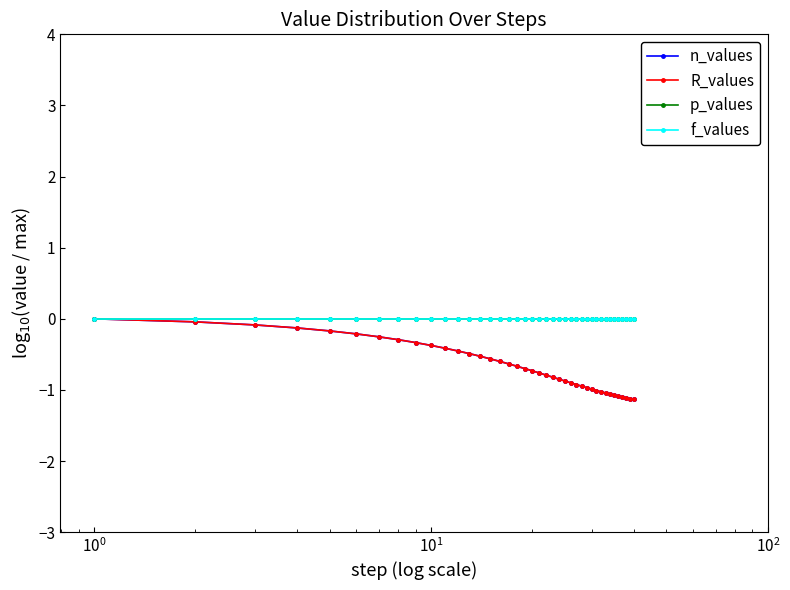

Reading left to right, extract all data points from this chart.

n_values: 0.0	-0.0	-0.1	-0.1	-0.2	-0.2	-0.3	-0.3	-0.3	-0.4	-0.4	-0.5	-0.5	-0.5	-0.6	-0.6	-0.6	-0.7	-0.7	-0.7	-0.8	-0.8	-0.8	-0.8	-0.9	-0.9	-0.9	-0.9	-1.0	-1.0	-1.0	-1.0	-1.0	-1.1	-1.1	-1.1	-1.1	-1.1	-1.1	-1.1
R_values: 0.0	-0.0	-0.1	-0.1	-0.2	-0.2	-0.3	-0.3	-0.3	-0.4	-0.4	-0.5	-0.5	-0.5	-0.6	-0.6	-0.6	-0.7	-0.7	-0.7	-0.8	-0.8	-0.8	-0.8	-0.9	-0.9	-0.9	-0.9	-1.0	-1.0	-1.0	-1.0	-1.0	-1.1	-1.1	-1.1	-1.1	-1.1	-1.1	-1.1
p_values: 0.0	0.0	0.0	0.0	0.0	0.0	0.0	0.0	0.0	0.0	0.0	0.0	0.0	0.0	0.0	0.0	0.0	0.0	0.0	0.0	0.0	0.0	0.0	0.0	0.0	0.0	0.0	0.0	0.0	0.0	0.0	0.0	0.0	0.0	0.0	0.0	0.0	0.0	0.0	0.0
f_values: 0.0	0.0	0.0	0.0	0.0	0.0	0.0	0.0	0.0	0.0	0.0	0.0	0.0	0.0	0.0	0.0	0.0	0.0	0.0	0.0	0.0	0.0	0.0	0.0	0.0	0.0	0.0	0.0	0.0	0.0	0.0	0.0	0.0	0.0	0.0	0.0	0.0	0.0	0.0	0.0